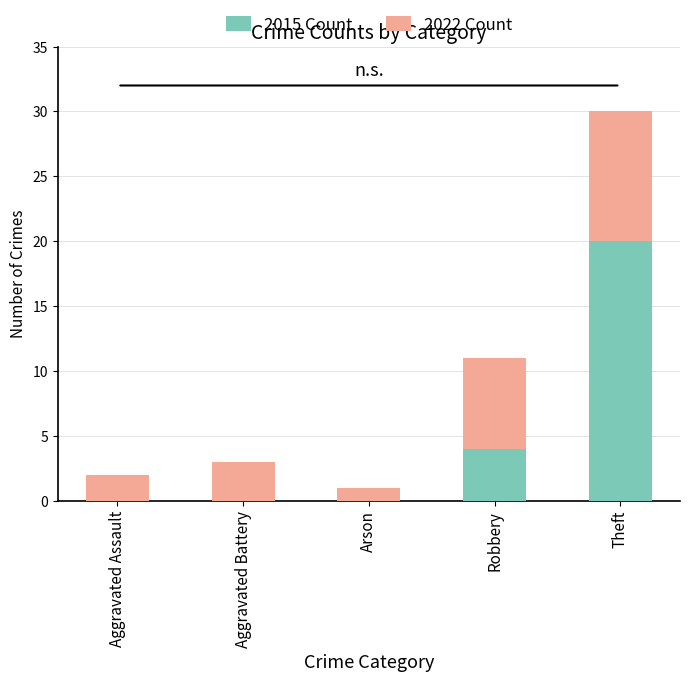

The 2015 Count series shows 4 at Robbery. True or false?

True